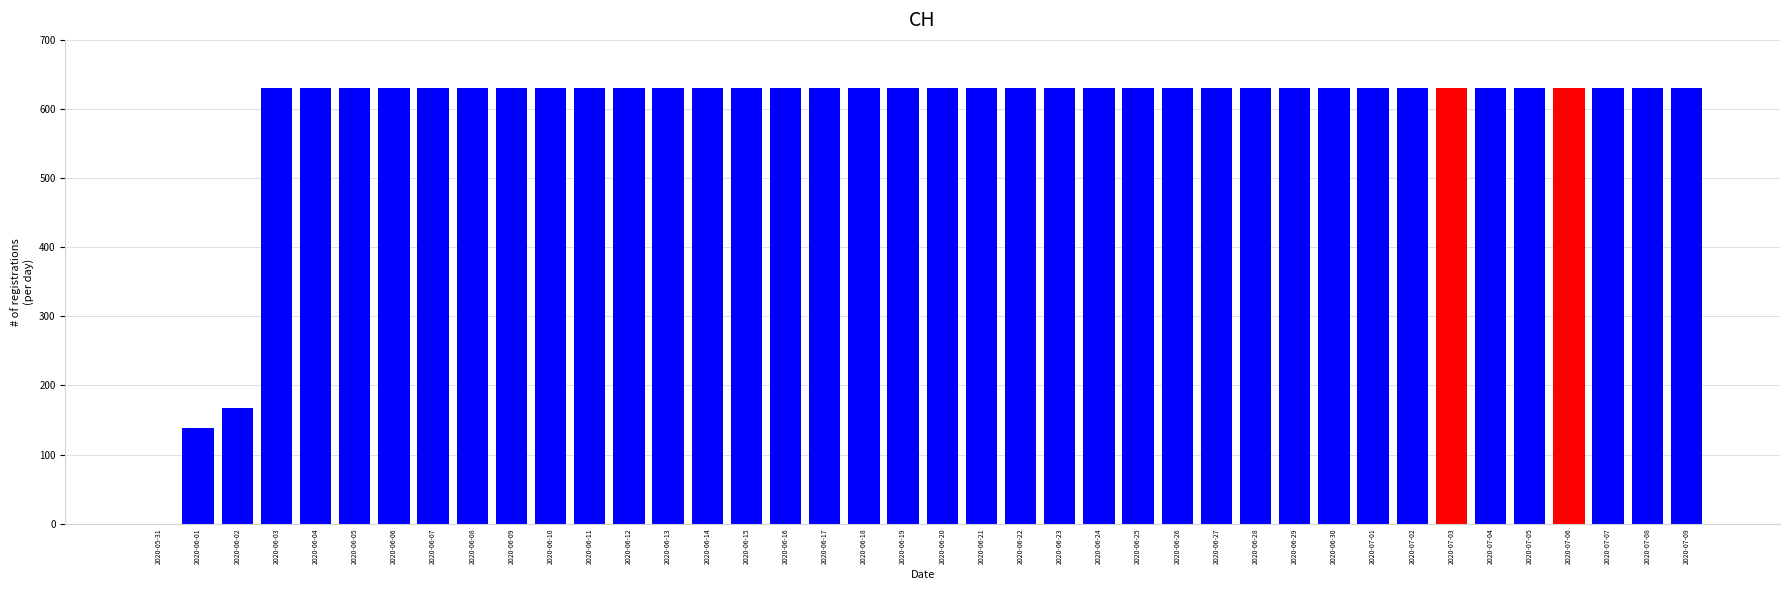

At which label is the value closest to 315?

2020-06-02